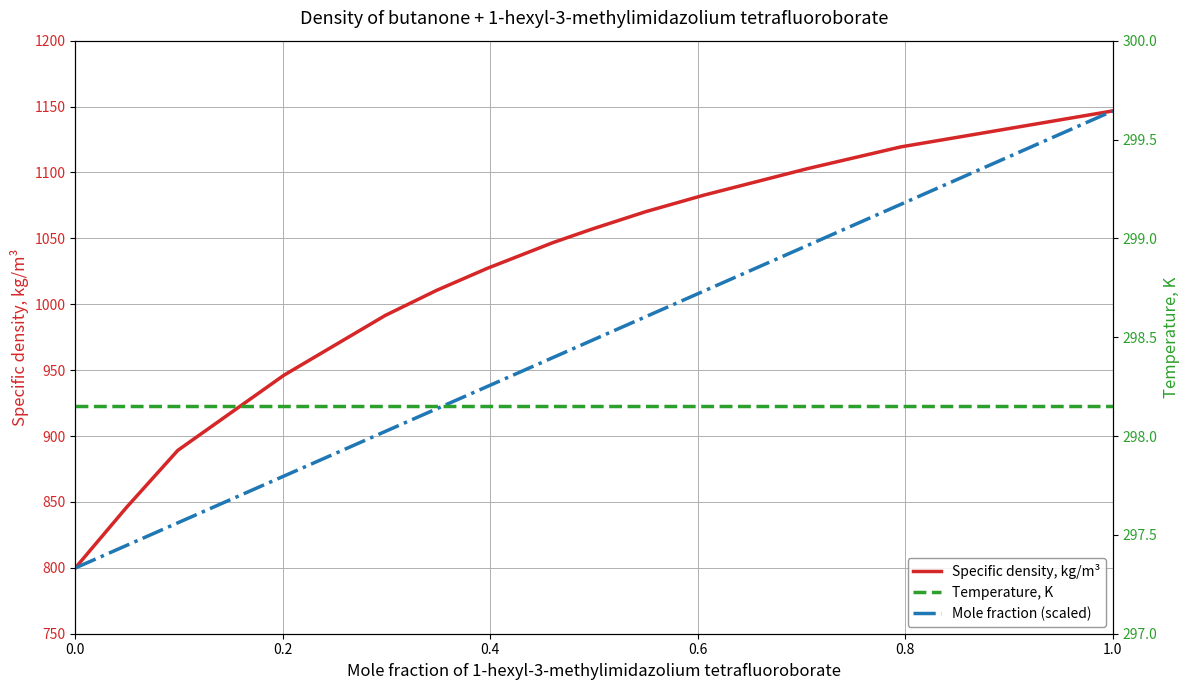

Does the chart display data point markers on the line(s)?

No